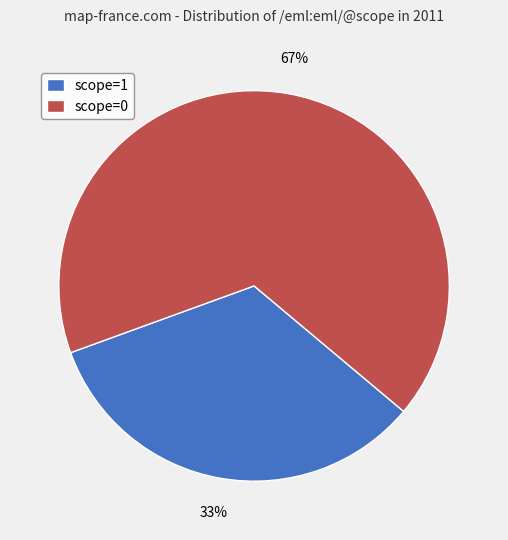

To the nearest percent, what portion does scope=1 represent?

33%